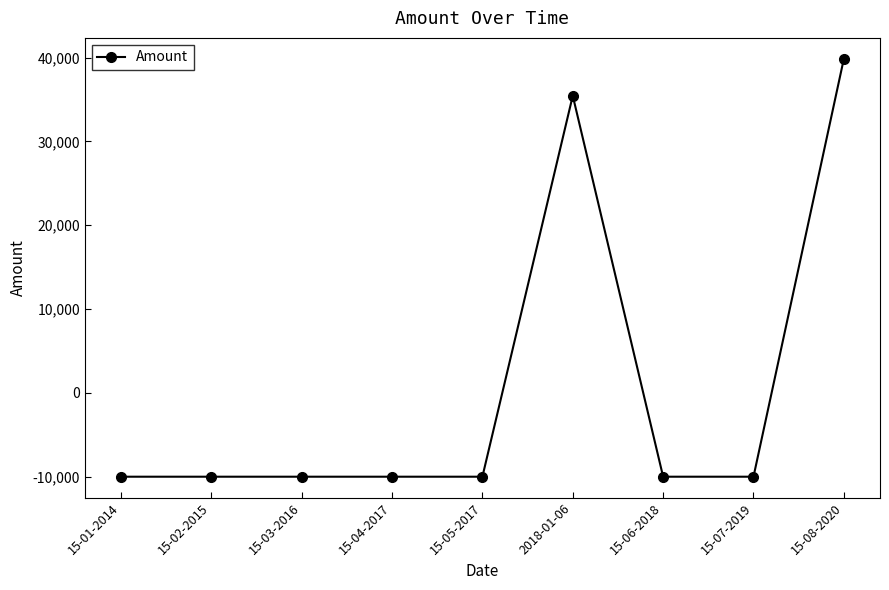

Which has a higher value, 15-08-2020 or 15-05-2017?

15-08-2020